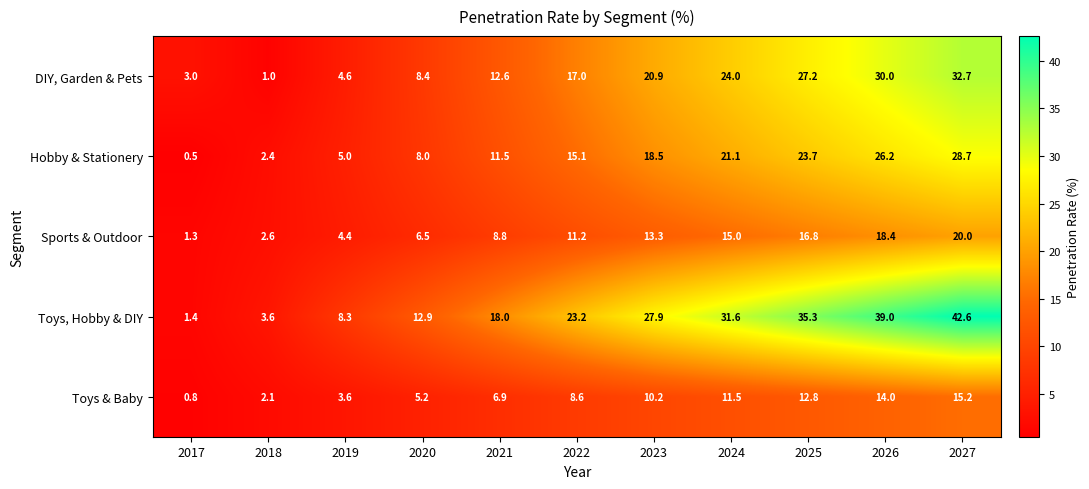

Rank the series by their maximum value, from lowest to highest.

Toys & Baby, Sports & Outdoor, Hobby & Stationery, DIY, Garden & Pets, Toys, Hobby & DIY